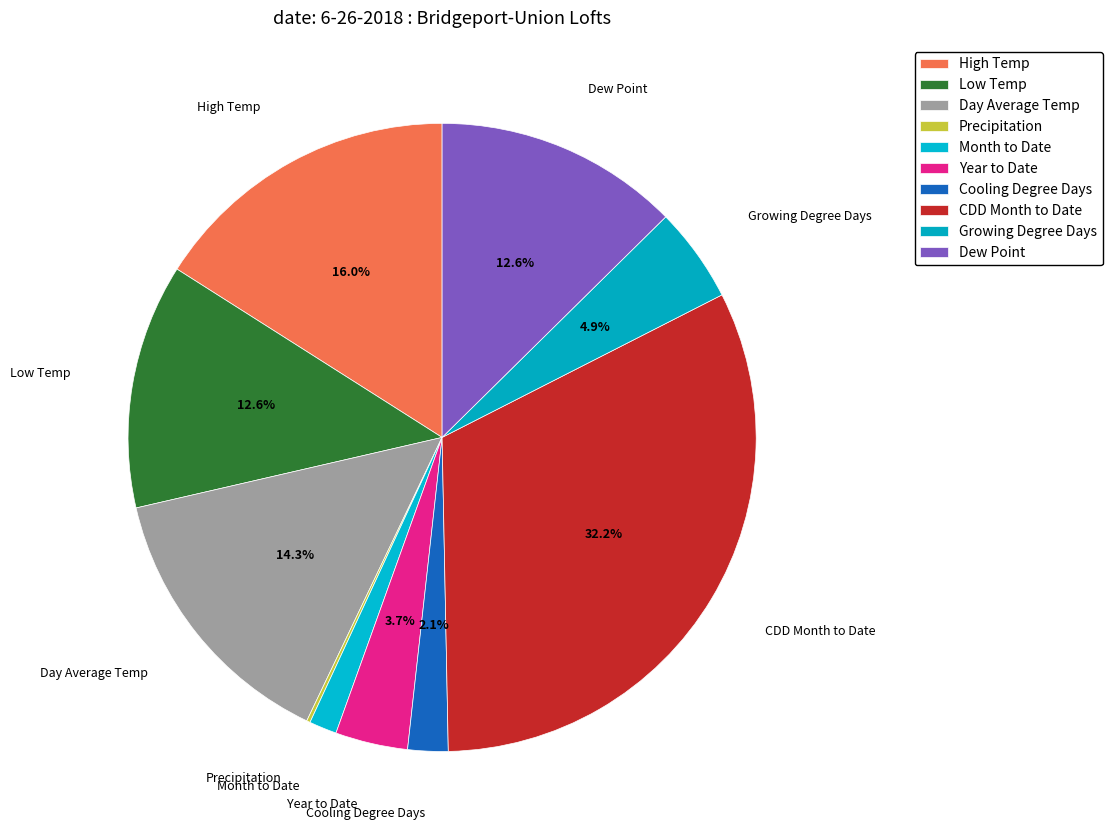

To the nearest percent, what is the difference between the Cooling Degree Days and Day Average Temp slice percentages?

12%